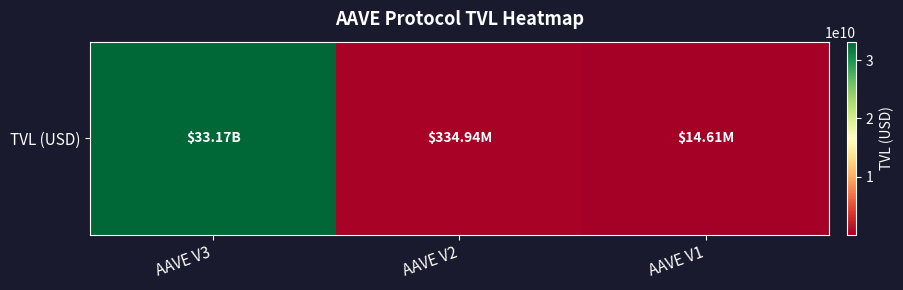

True or false: the data shows 33165296682.2 at AAVE V3.

True